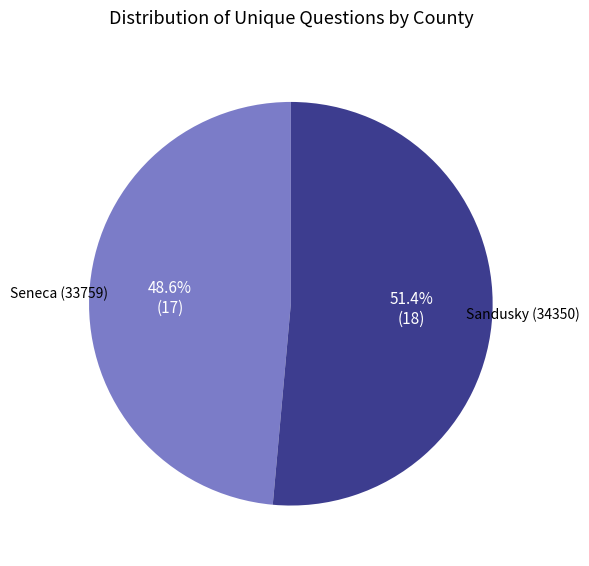

Combined, do Sandusky (34350) and Seneca (33759) account for over 50%?

Yes